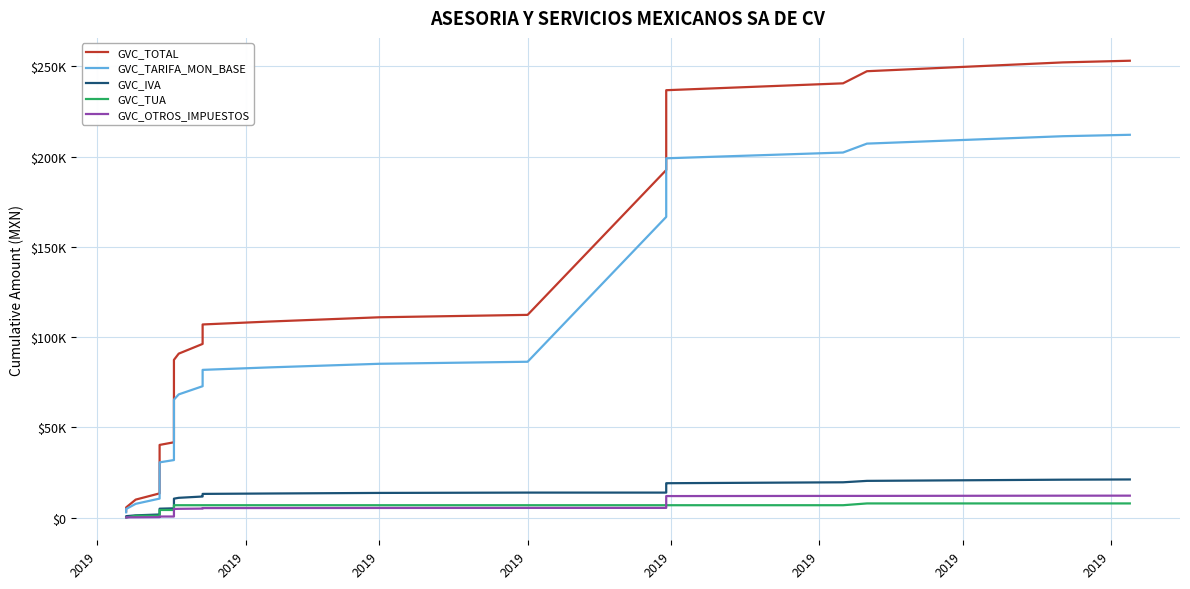

True or false: GVC_TOTAL has a value of 20394.7 at 2019.

True